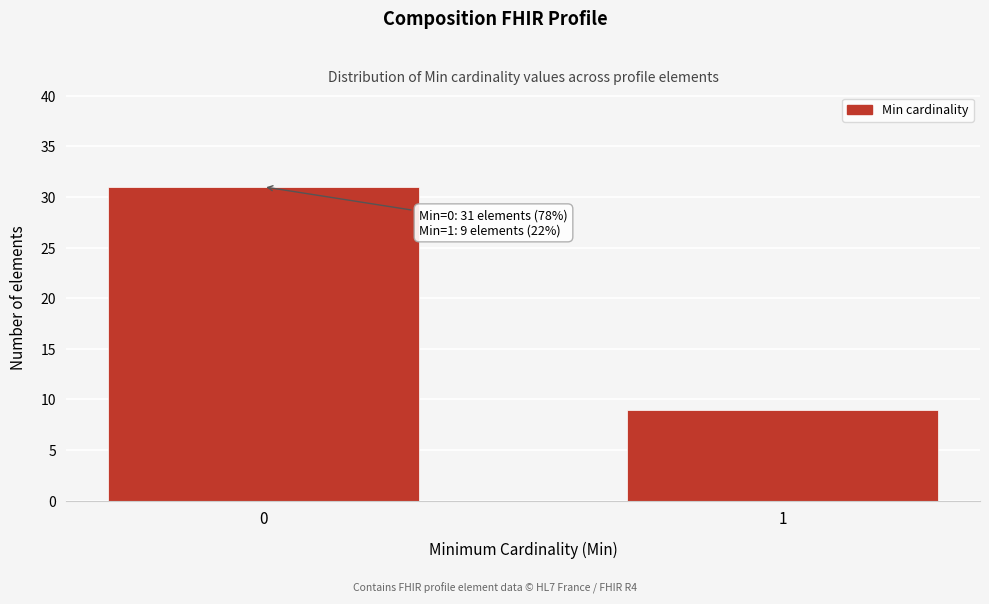

Reading left to right, what are all the values shown in this chart?

0=31	1=9